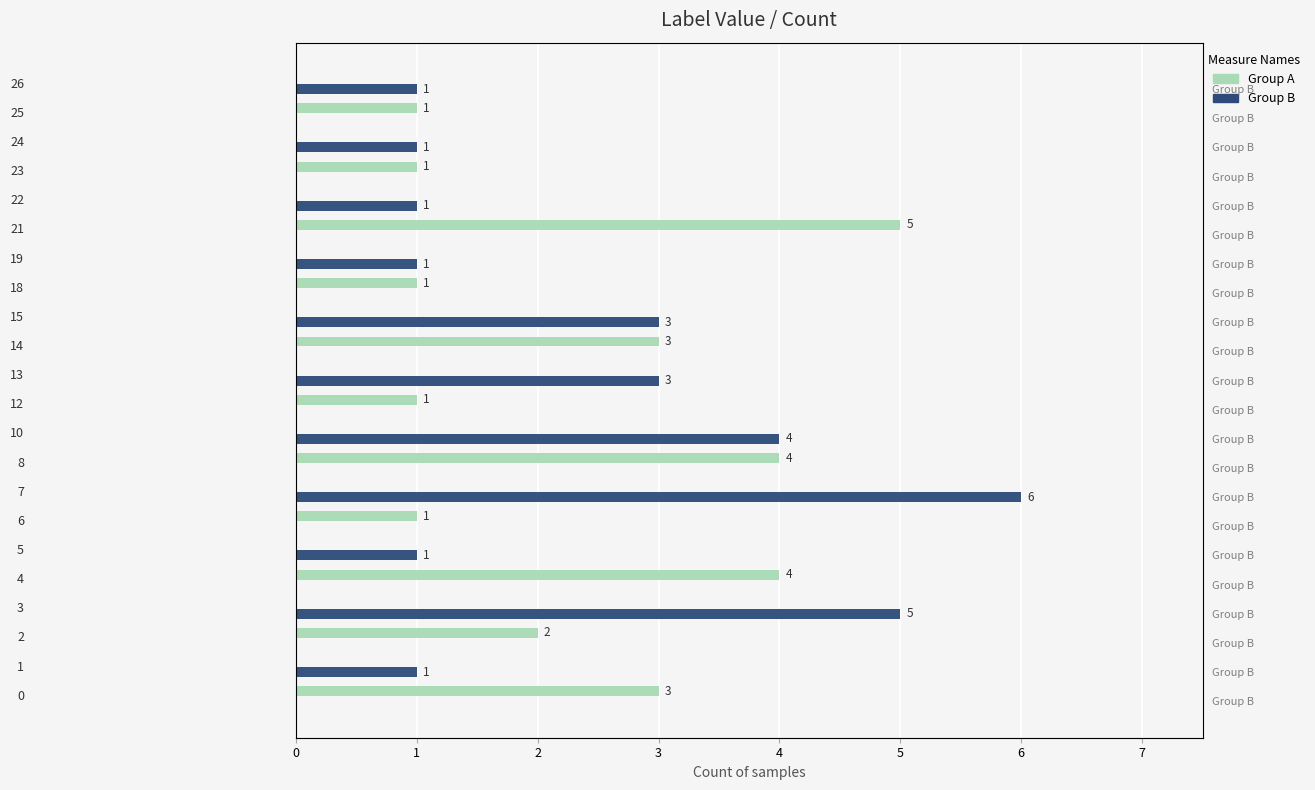

Is it true that Group B equals 1 at Group B?

True